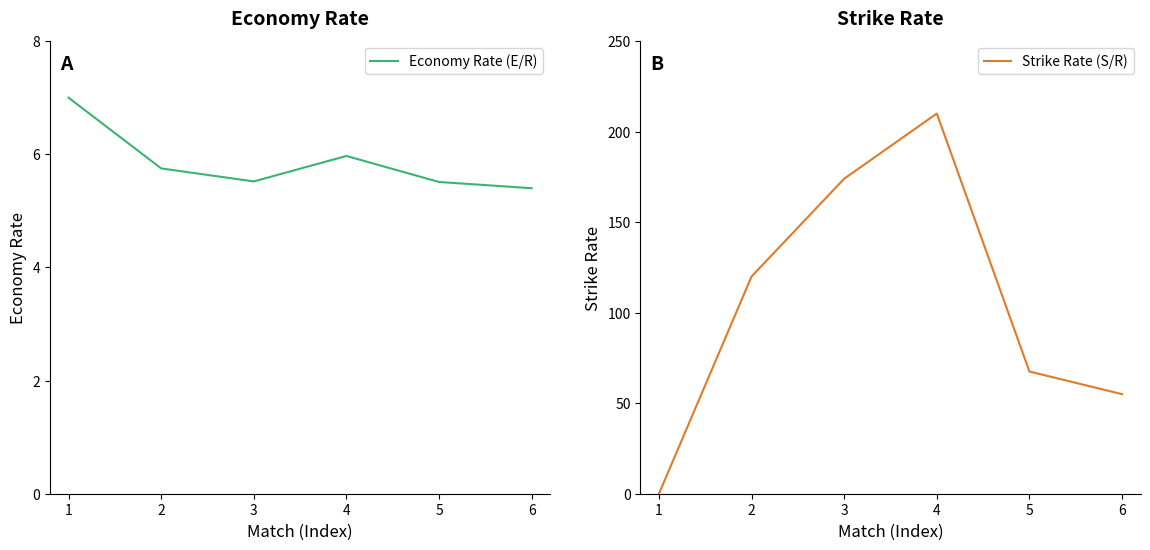

At 6, list the series in order from smallest to largest.

Economy Rate (E/R), Strike Rate (S/R)